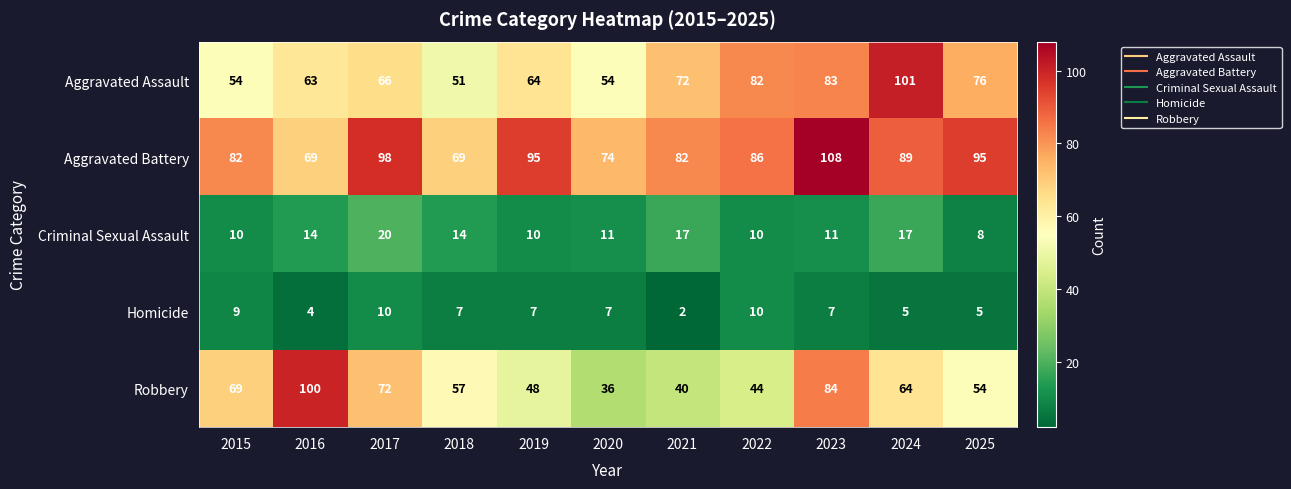

Where does the Criminal Sexual Assault series first go above 11?

2016